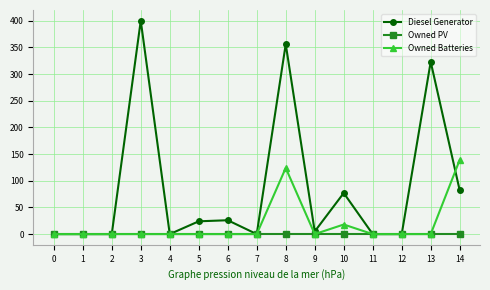

Is it true that Owned Batteries equals 0 at 13?

True